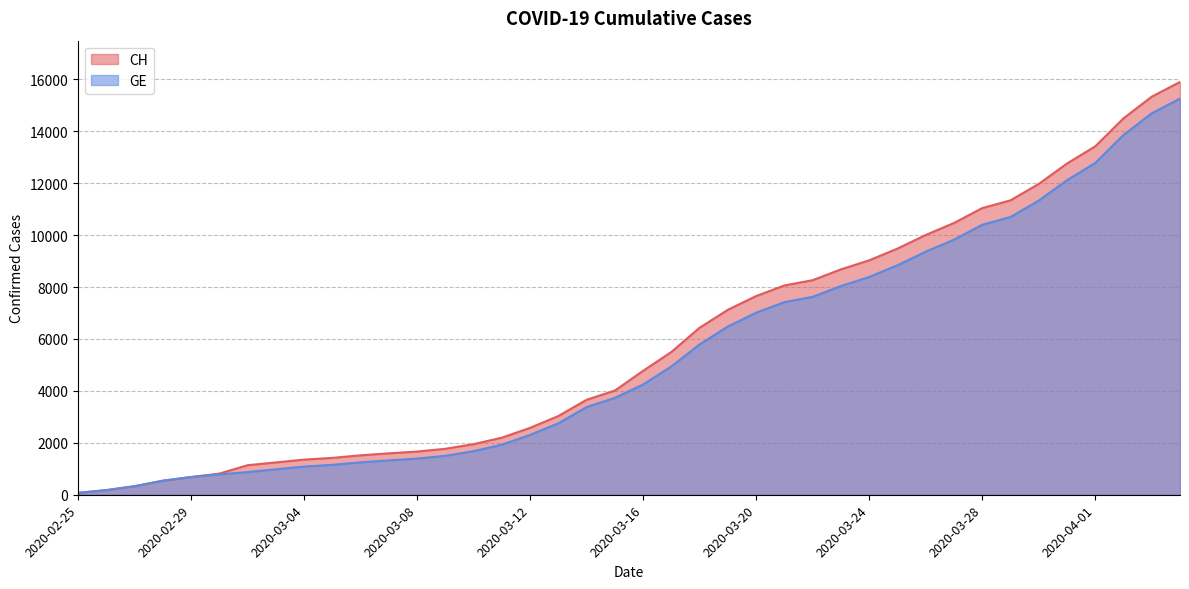

The value of CH at 2020-03-31 is 12758. True or false?

True